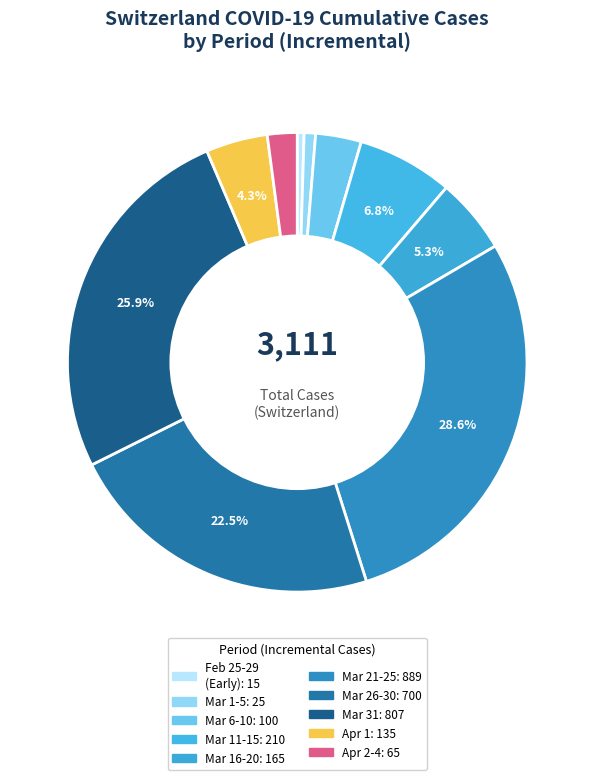

How many slices are in this pie chart?

10